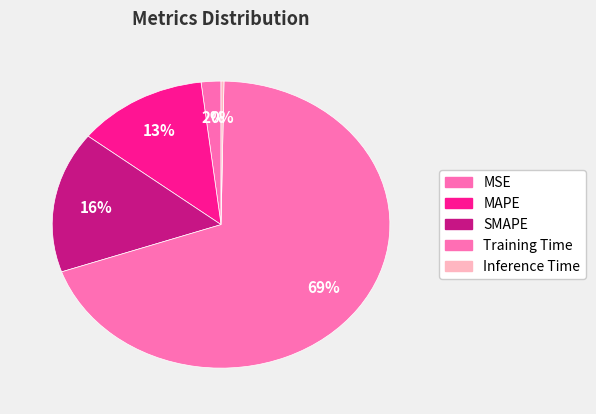

What is the smallest slice in the pie chart?

Inference Time